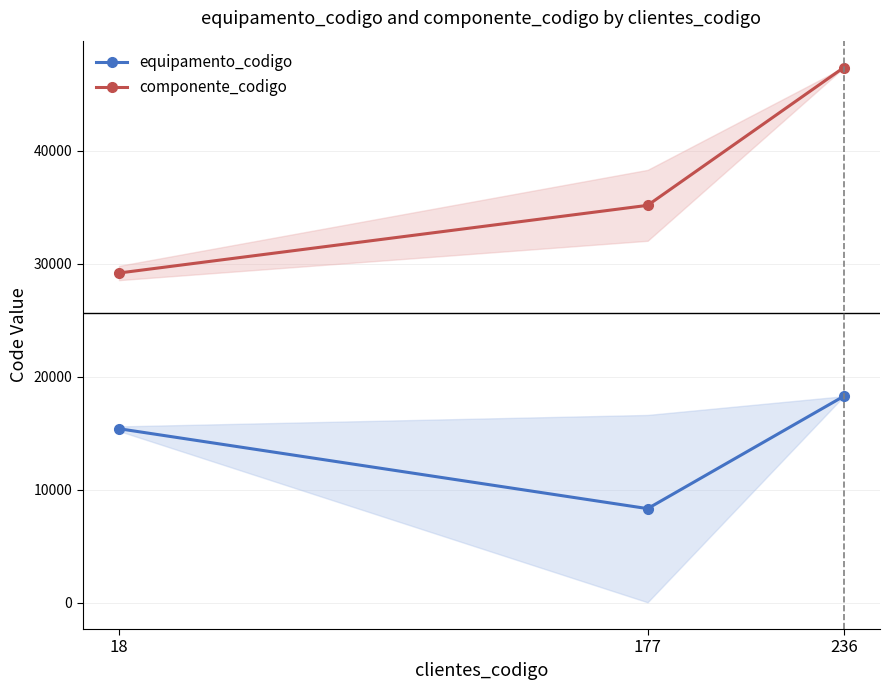

Which has a higher value, 177 or 236?

236